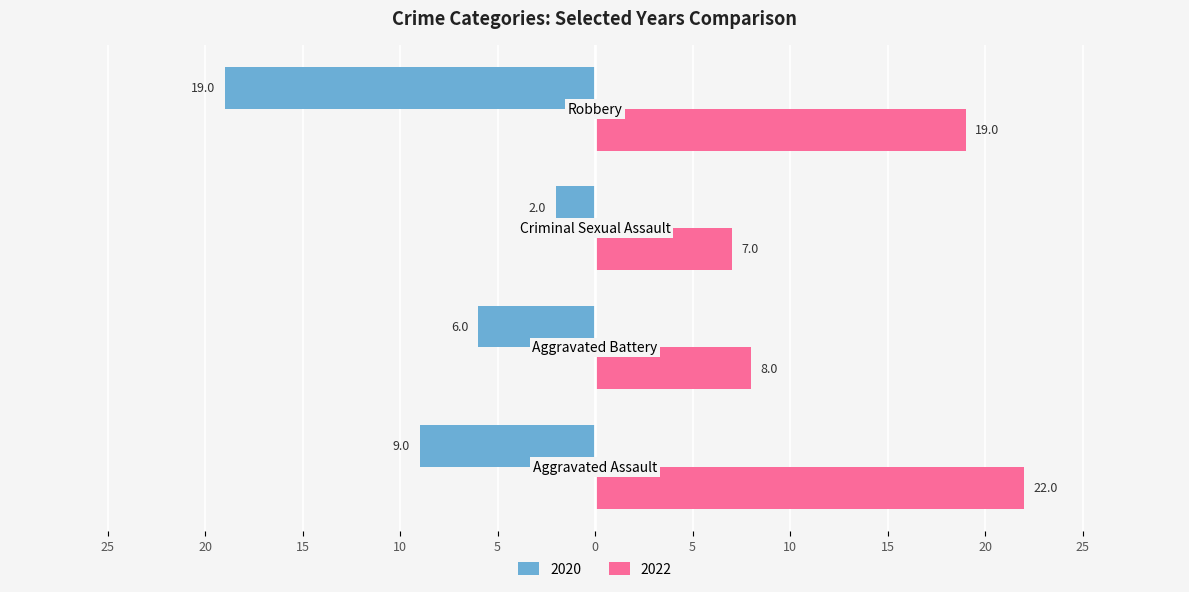

What are all the series names shown in the legend?

2020, 2022